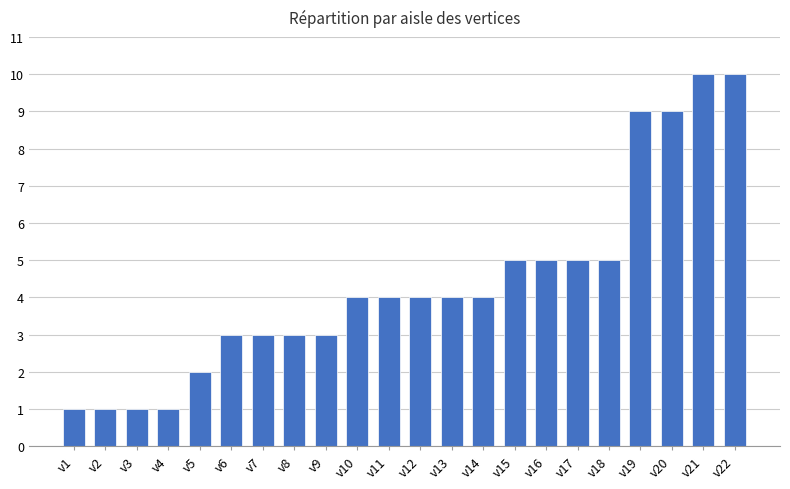

What is the change in value from v10 to v22?

+6